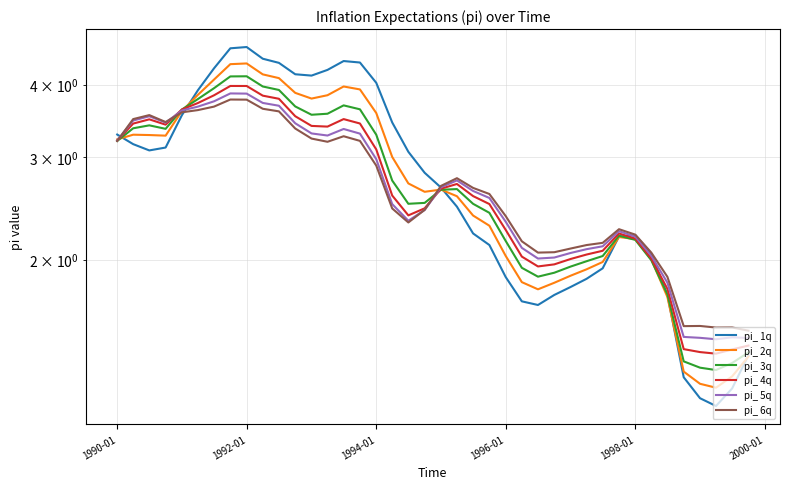

What is the value of the pi_ 6q point at the 17th from the left?

2.9